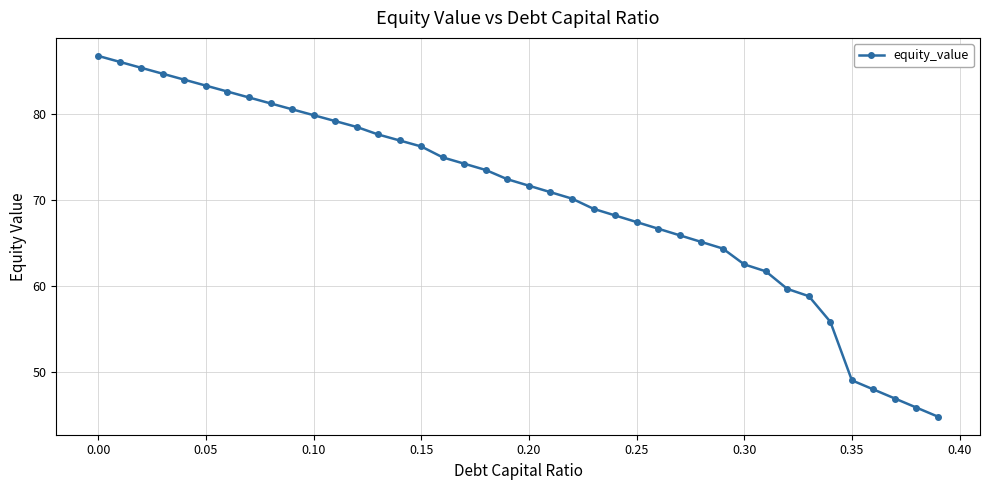

What is the sum of all values?

2811.8